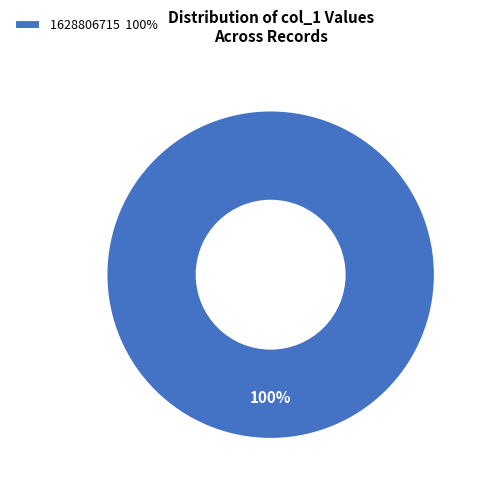

Count the number of slices in the pie.

1